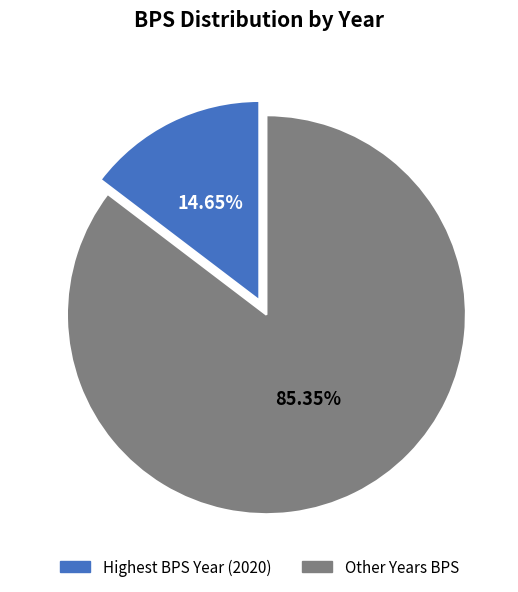

Does any single category account for the majority?

Yes